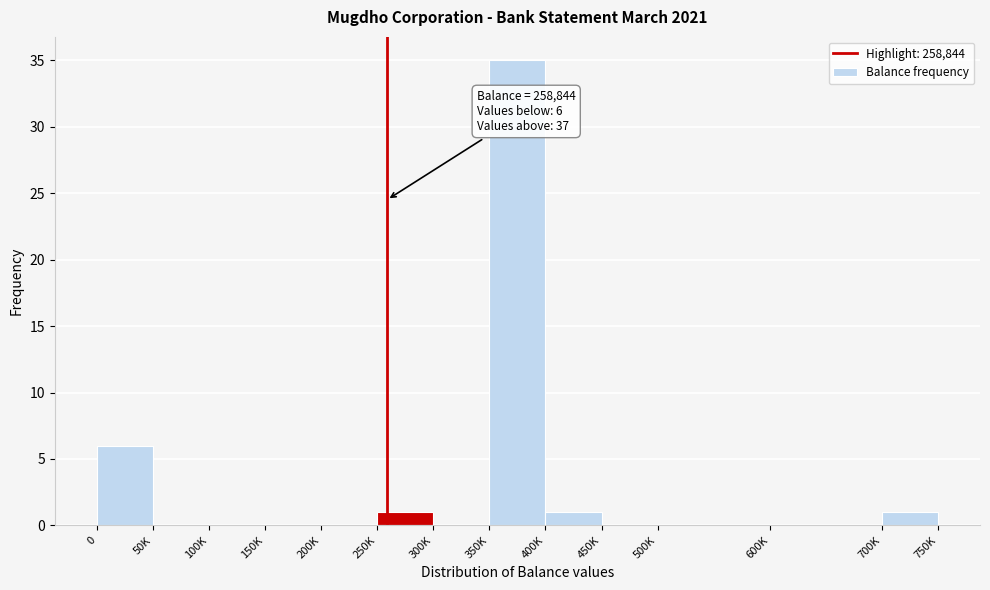

Reading left to right, extract all data points from this chart.

0=6	50K=0	100K=0	150K=0	200K=0	250K=1	300K=0	350K=35	400K=1	450K=0	500K=0	600K=0	700K=1